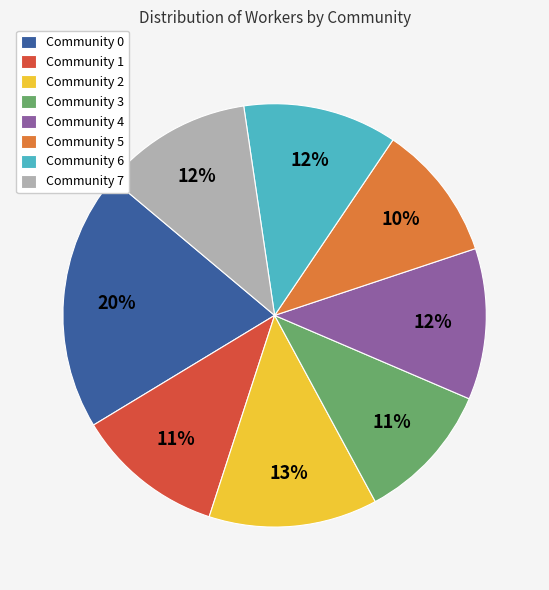

The Community 0 slice represents 30% of the pie. True or false?

False